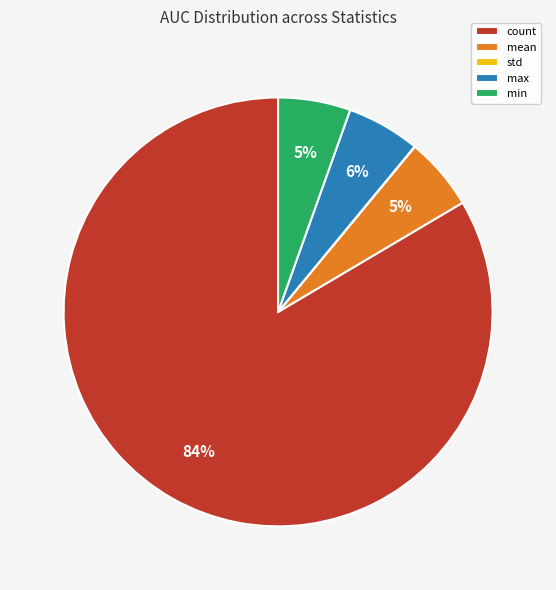

Is the sum of min and count greater than half?

Yes